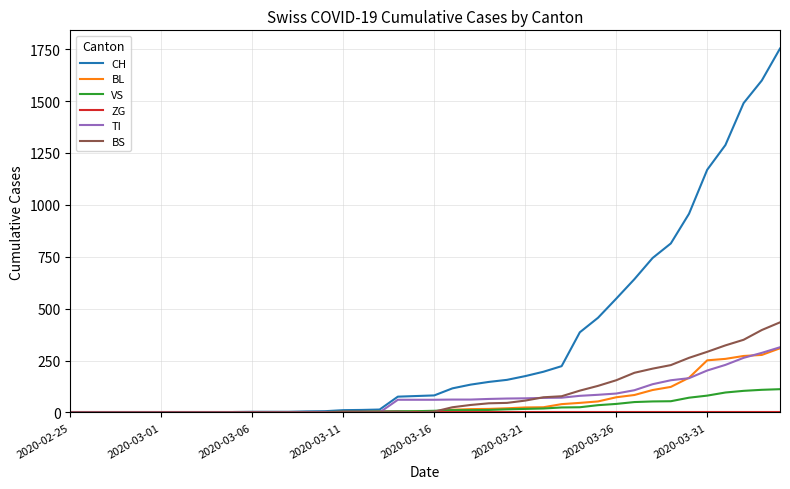

Which series has the widest spread of values?

CH